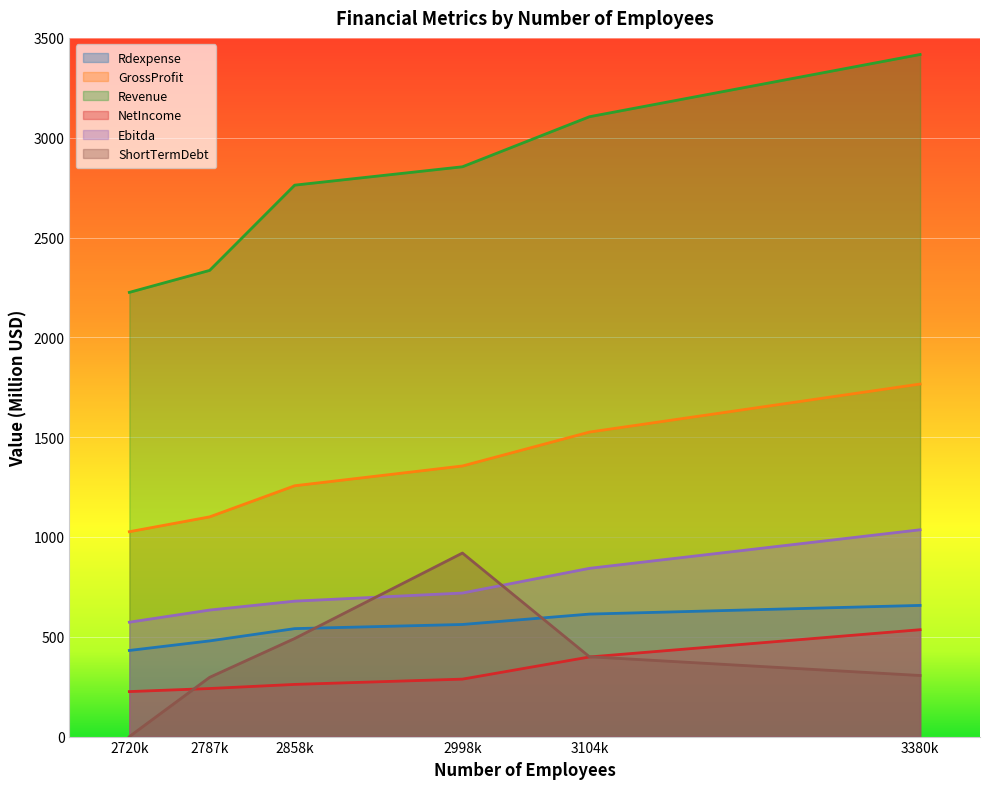

Count the number of data series in this chart.

6